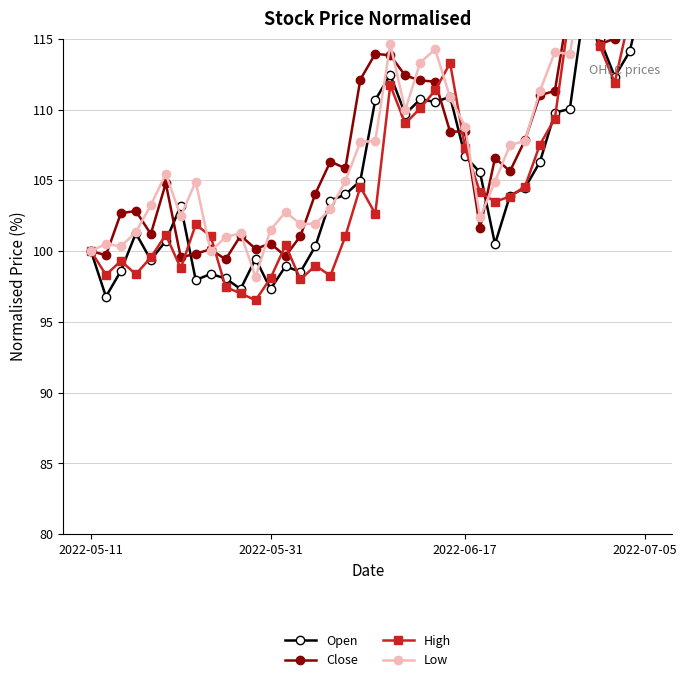

True or false: Close has more than 0 points higher than both neighbors.

True